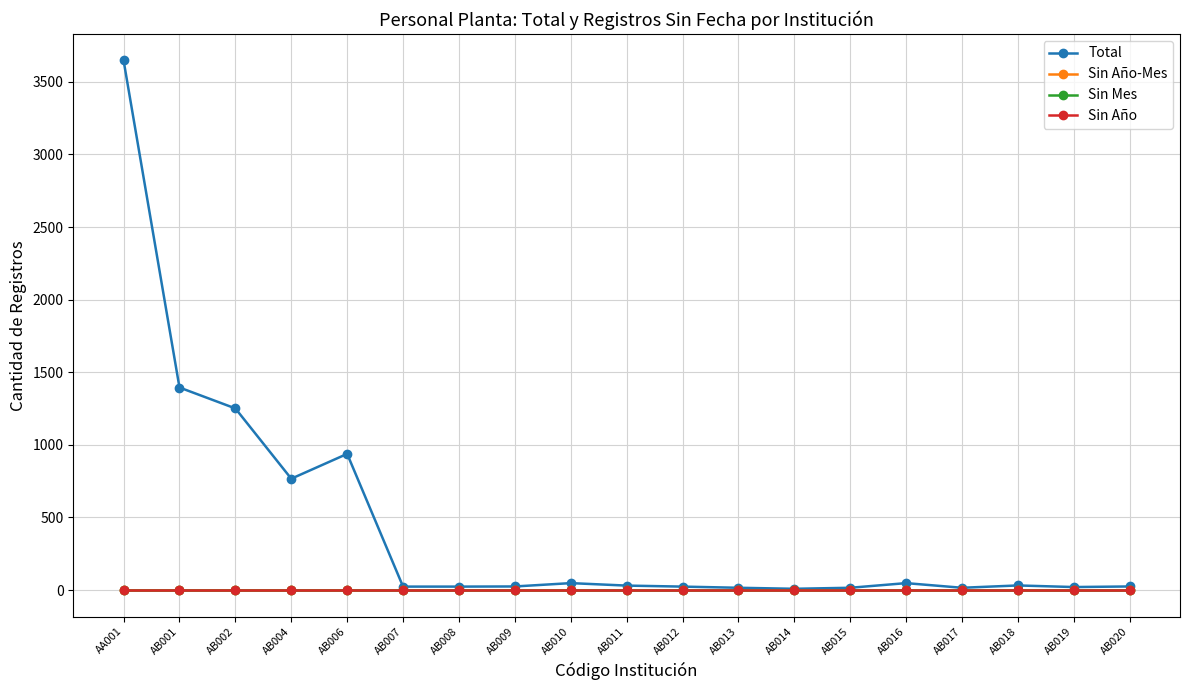

Does the chart have visible grid lines?

Yes